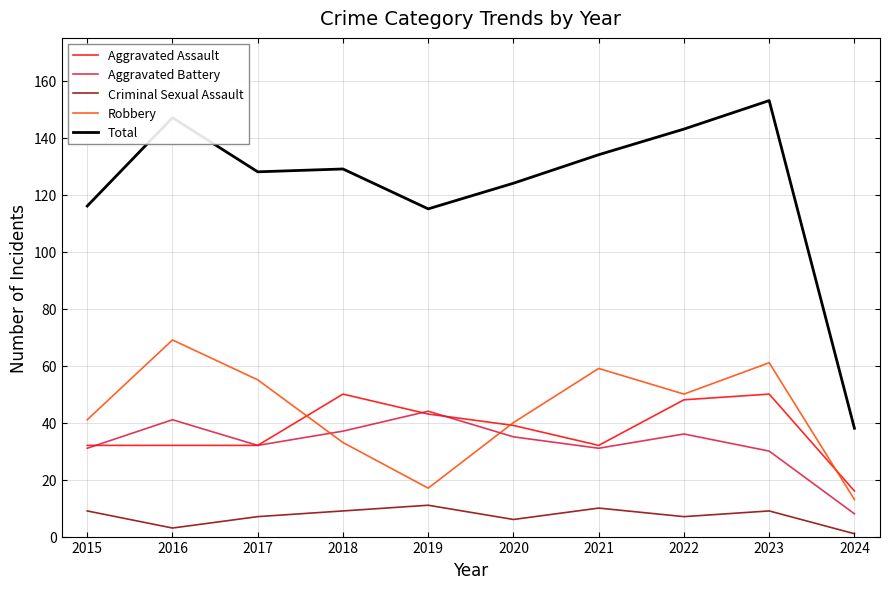

True or false: Aggravated Battery has a value of 12 at 2023.

False